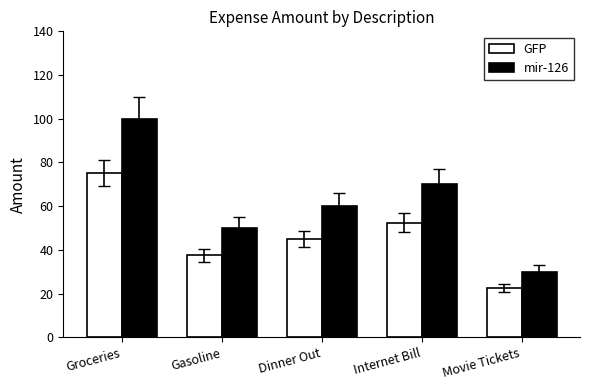

What is the difference between the second highest and minimum values in the GFP series?

30.0